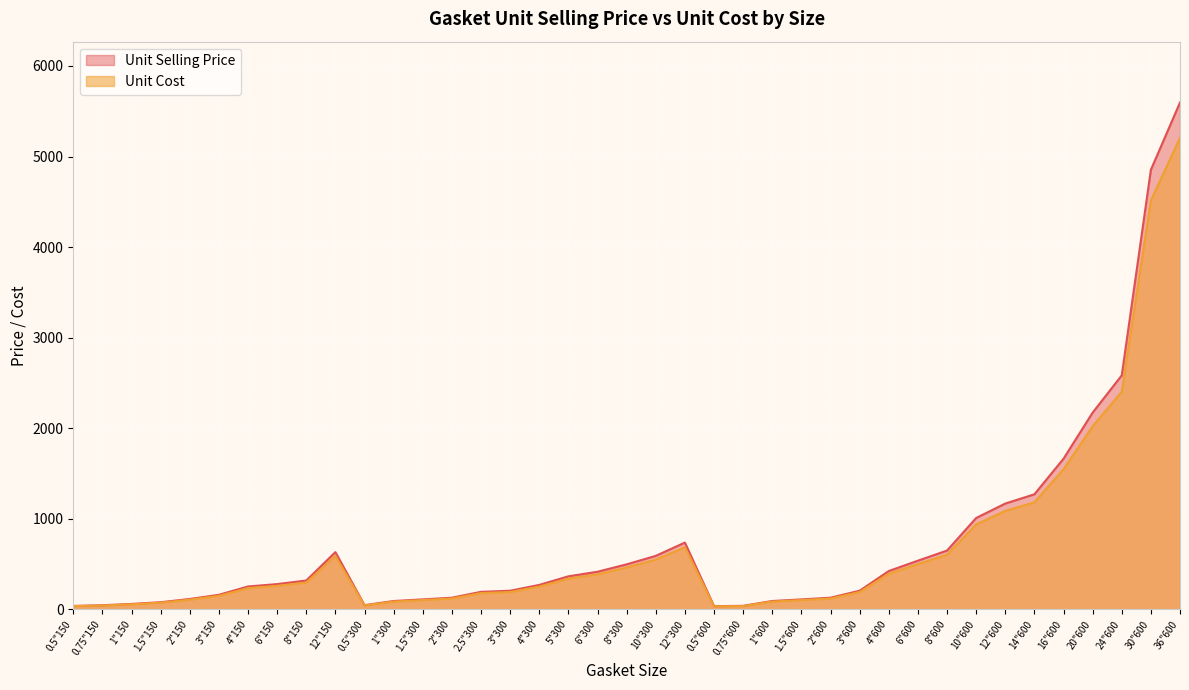

What is the value of the Unit Cost point at the 13th from the left?

100.9